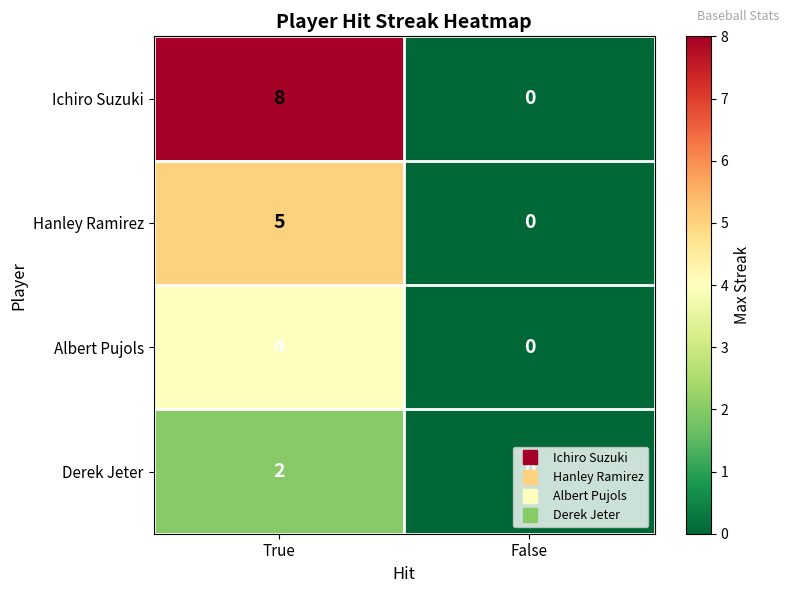

What is the greatest value displayed?

8